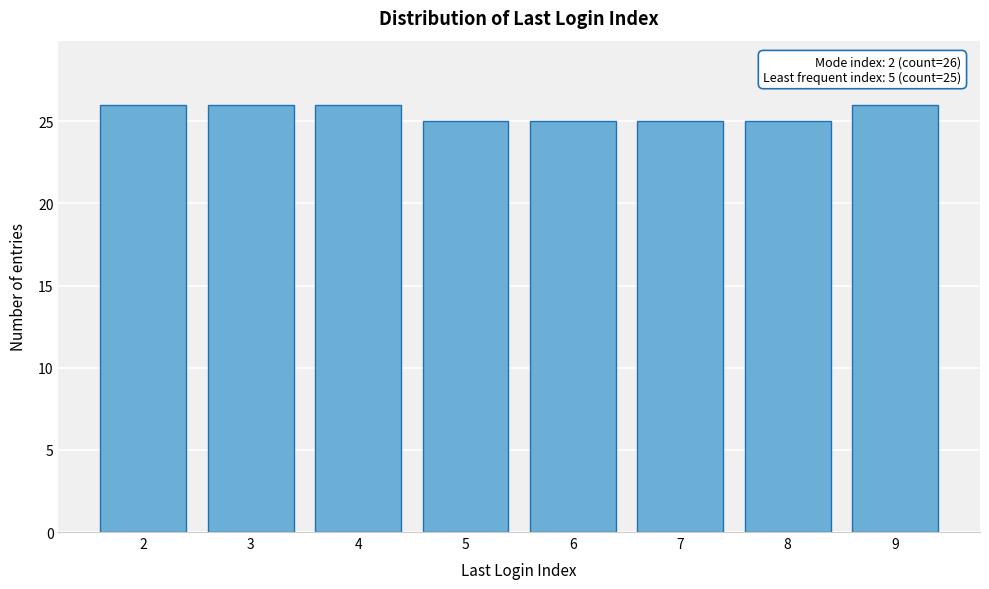

Reading left to right, extract all data points from this chart.

2=26	3=26	4=26	5=25	6=25	7=25	8=25	9=26